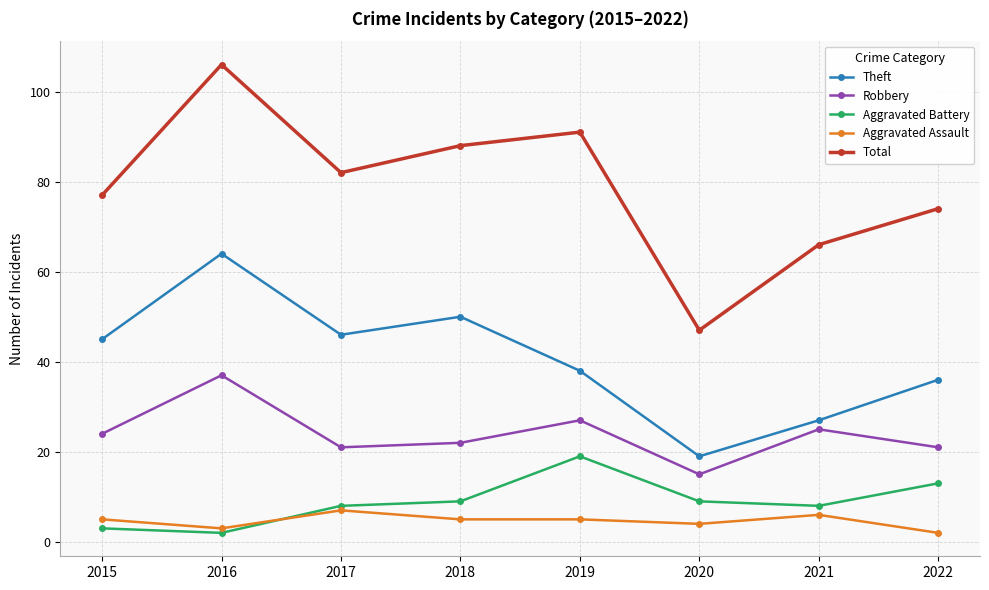

Which series changed the most between 2020 and 2022?

Total